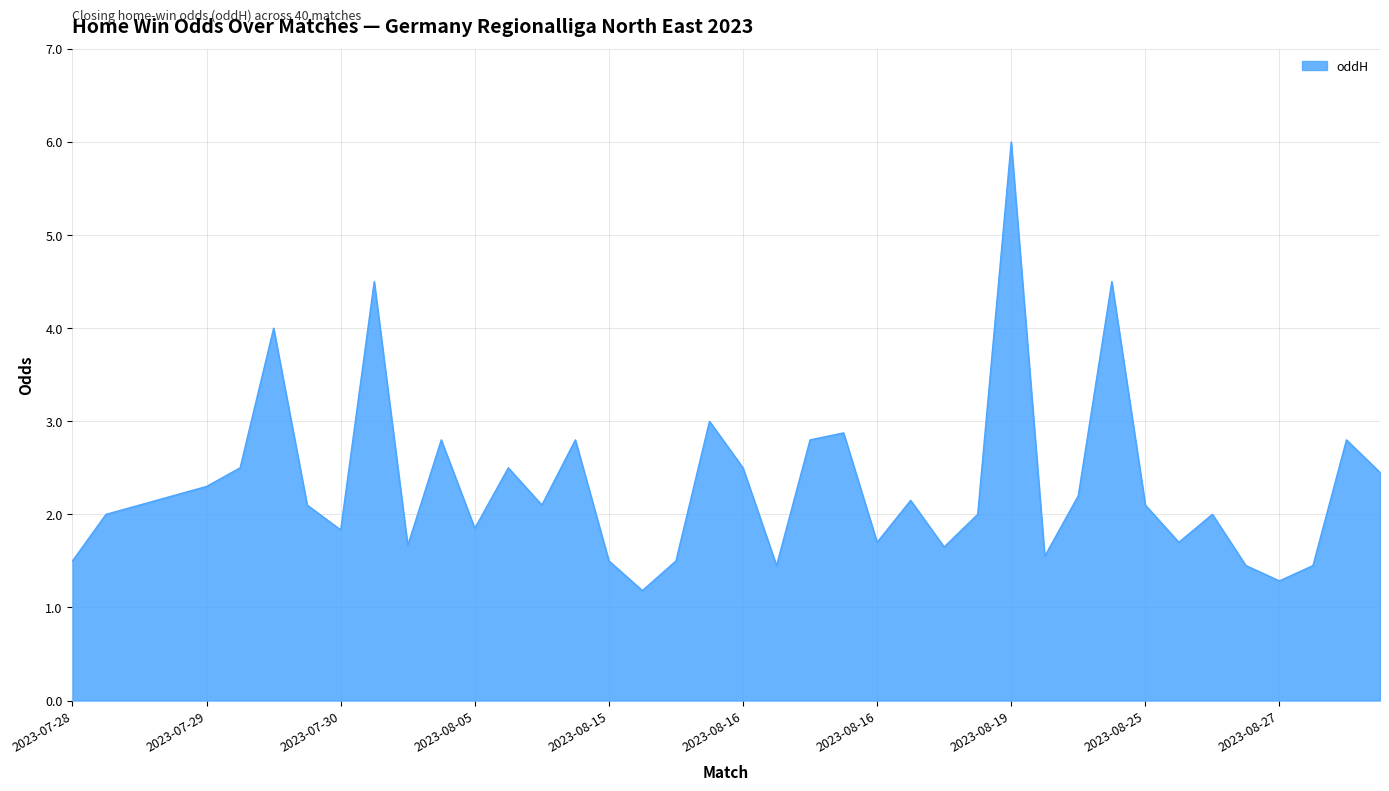

What is the maximum value shown in the chart?

6.0